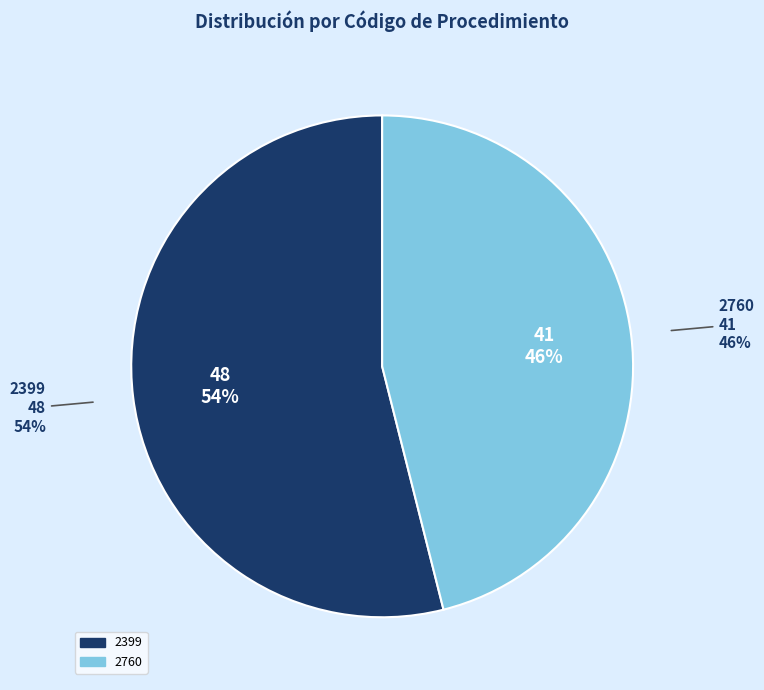

Do 2399 and 2760 together represent more than half of the pie?

Yes